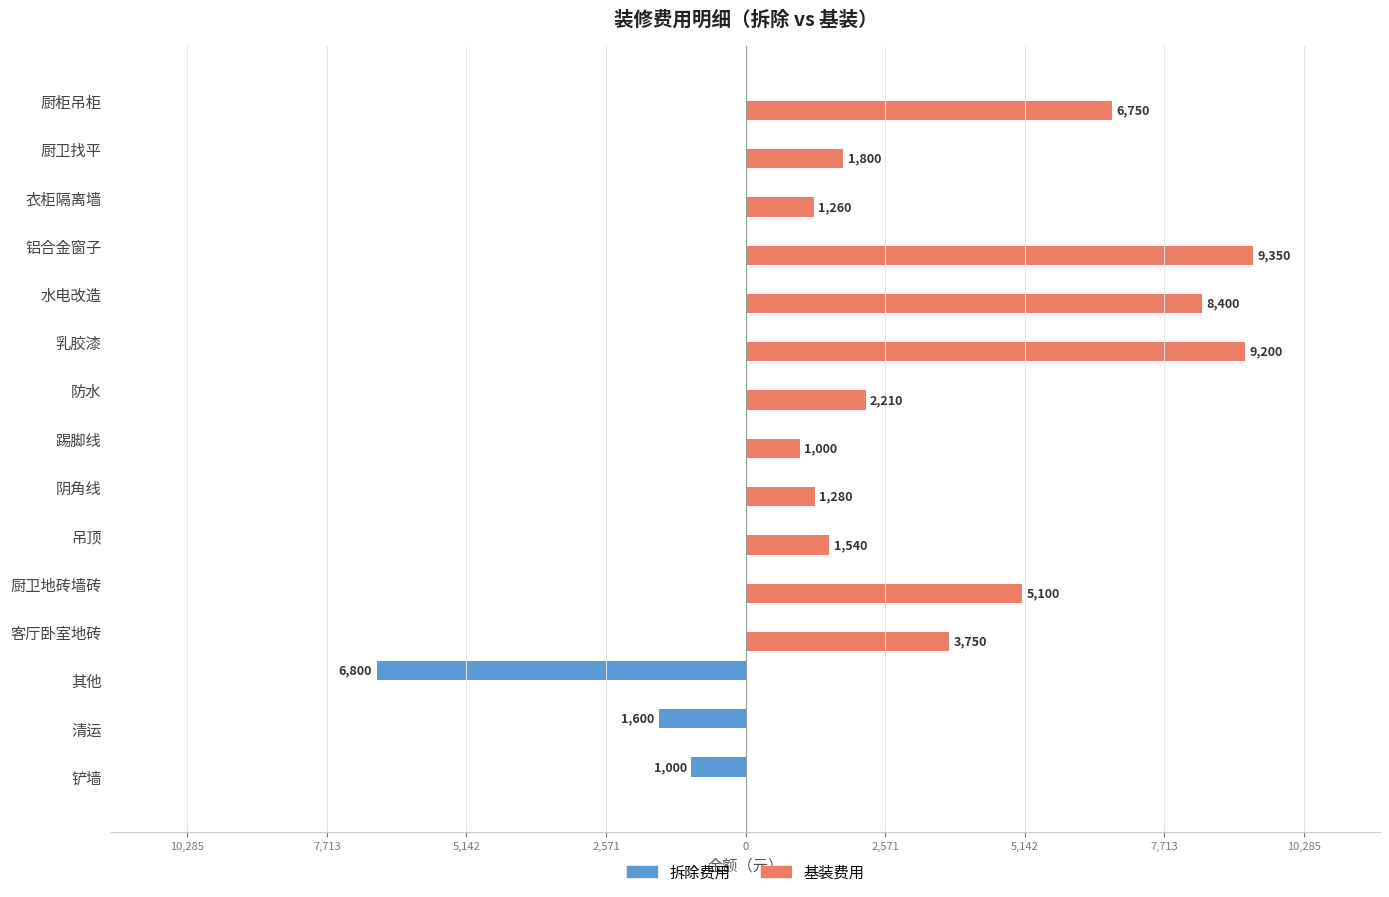

What are all the series names shown in the legend?

拆除费用, 基装费用